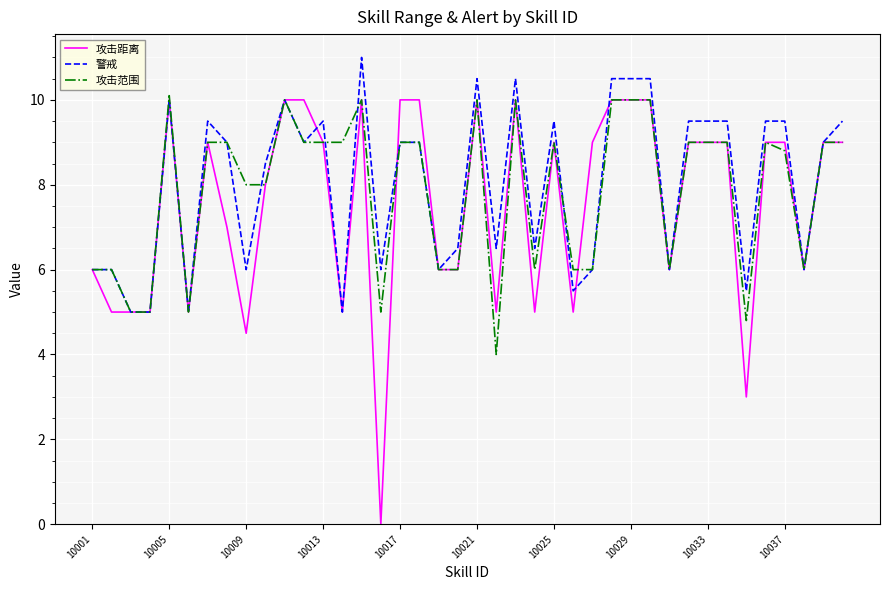

Which series has the largest range (max minus min)?

攻击距离